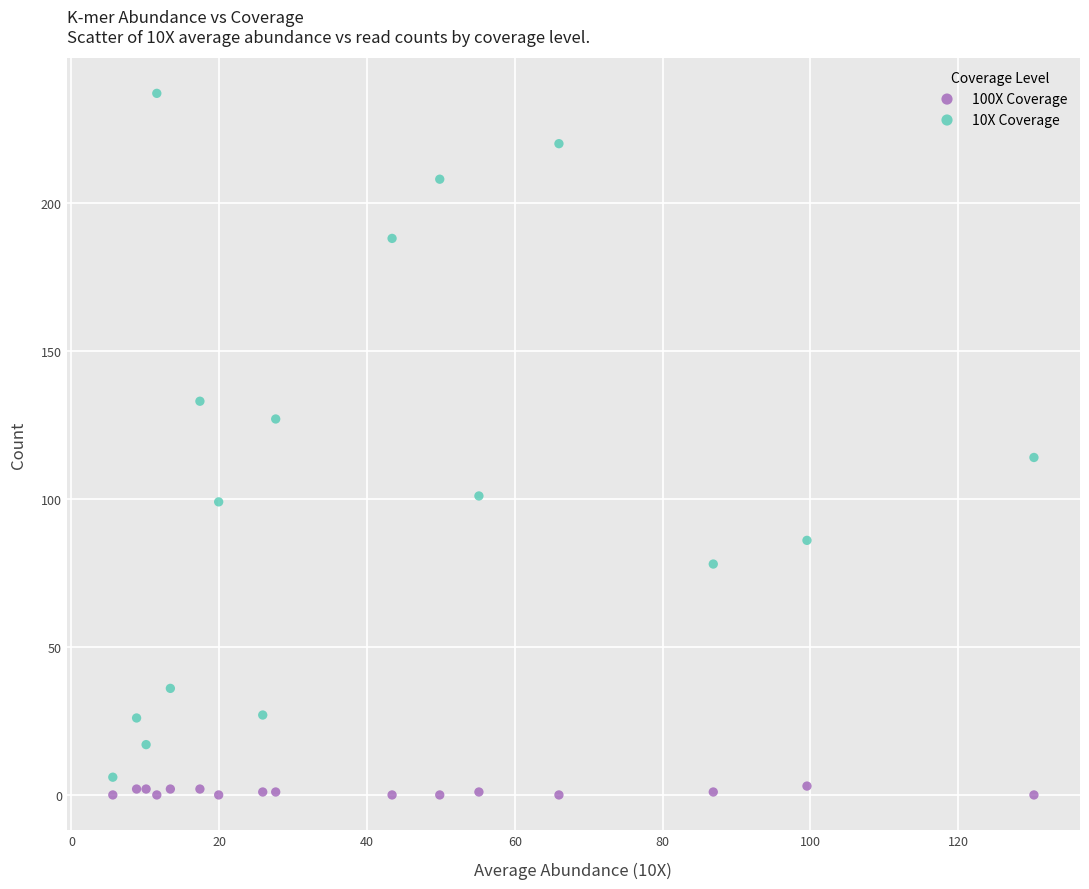

Which series reaches the minimum Y coordinate?

100X Coverage